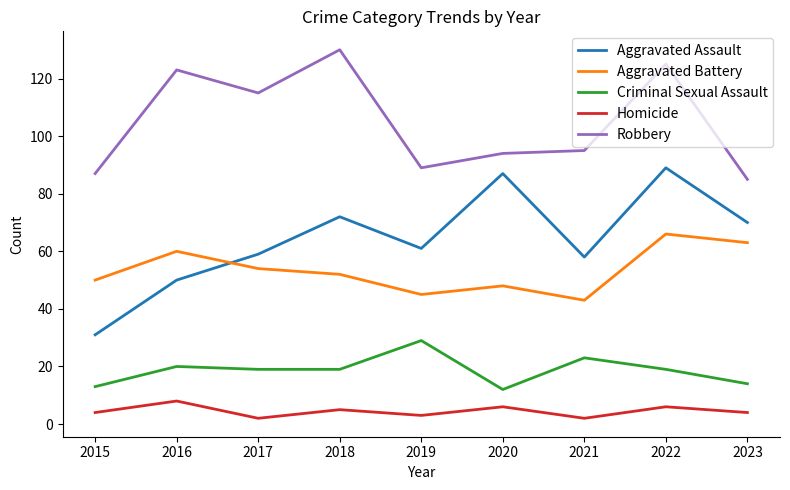

What is the sum of the Homicide values at 2018 and 2022?

11